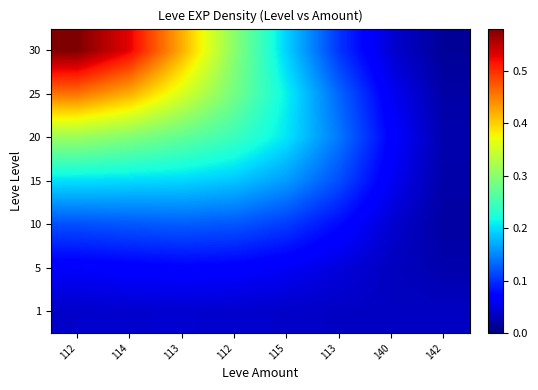

Which has a higher value, 112 or 113?

113